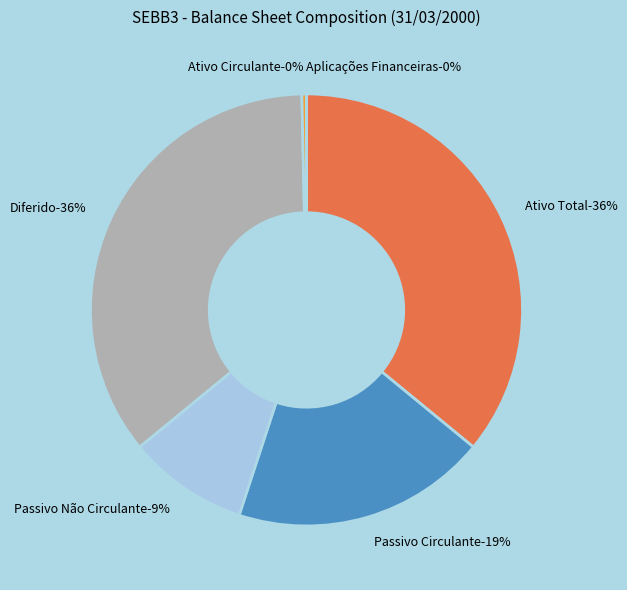

What percentage is the Diferido slice, to the nearest percent?

36%